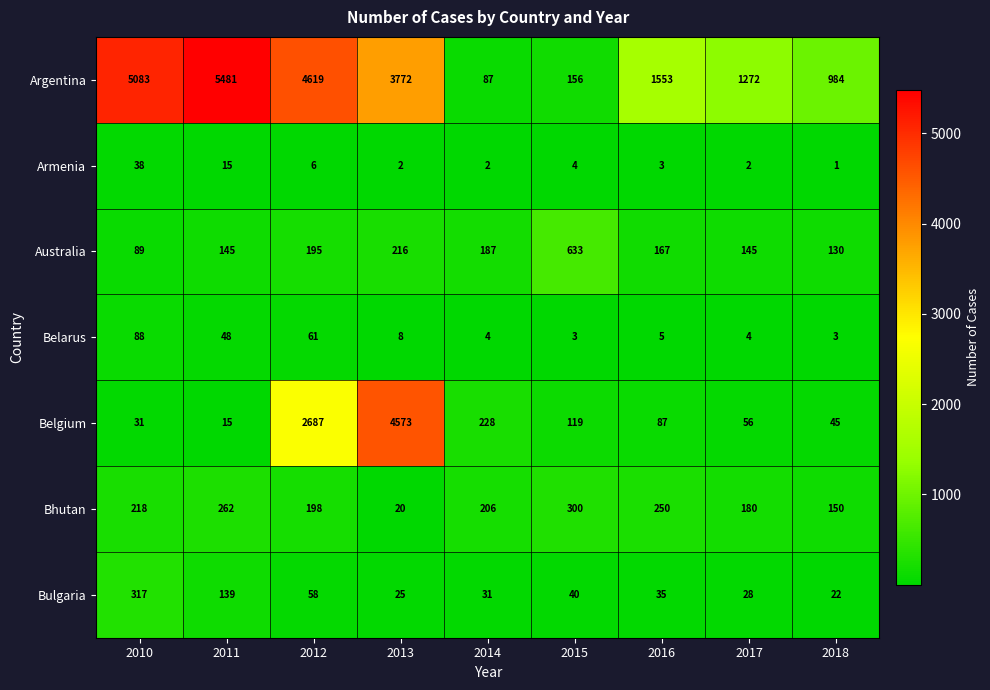

What is the sum of the Australia values at 2010 and 2018?

219